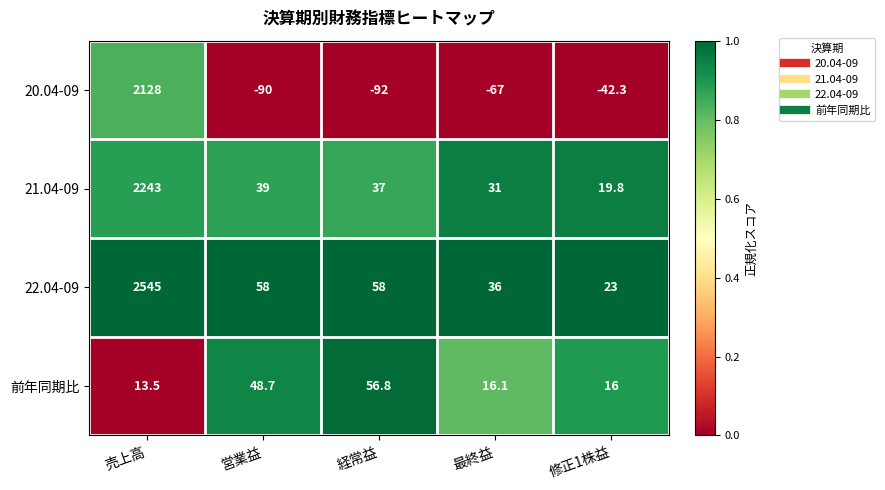

What is the difference between the maximum and minimum values in the 20.04-09 series?

2220.0